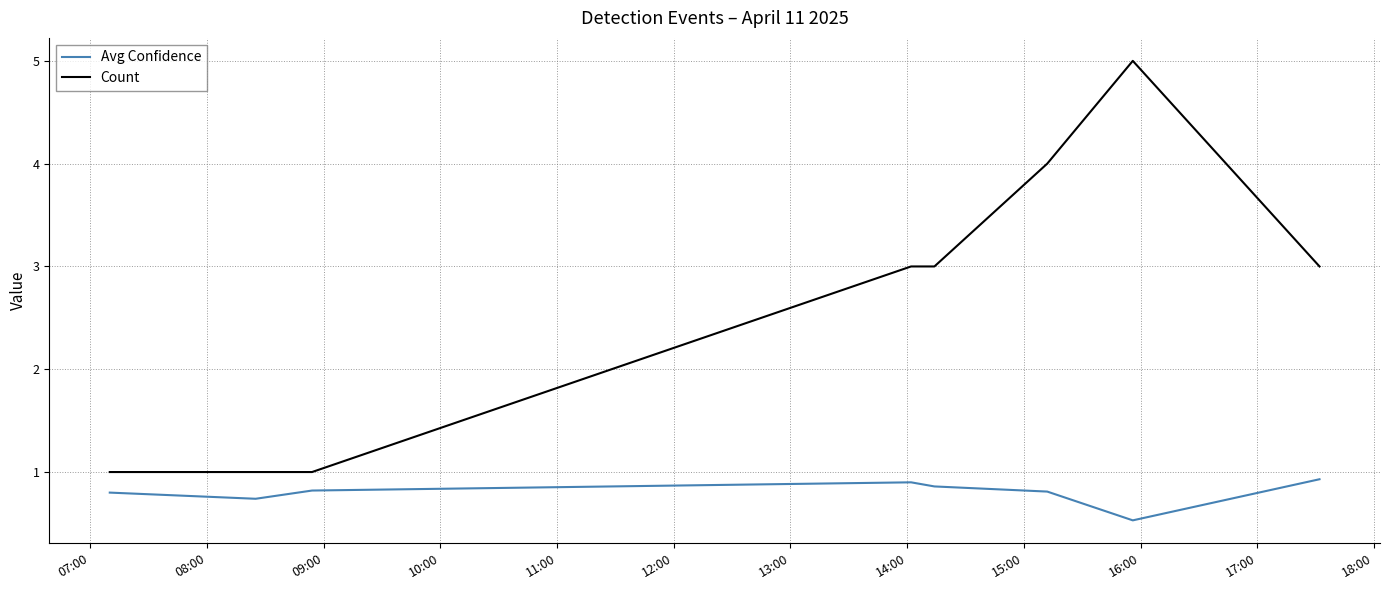

True or false: Avg Confidence and Count cross at least once.

False